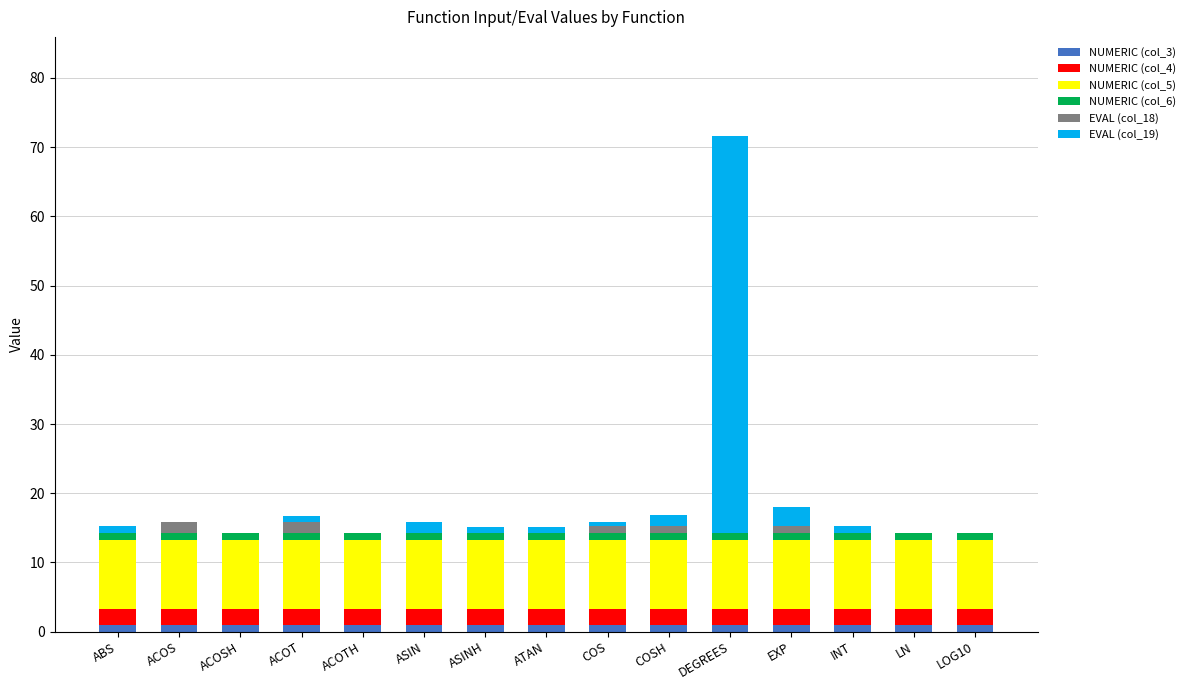

How many series are shown in this chart?

6